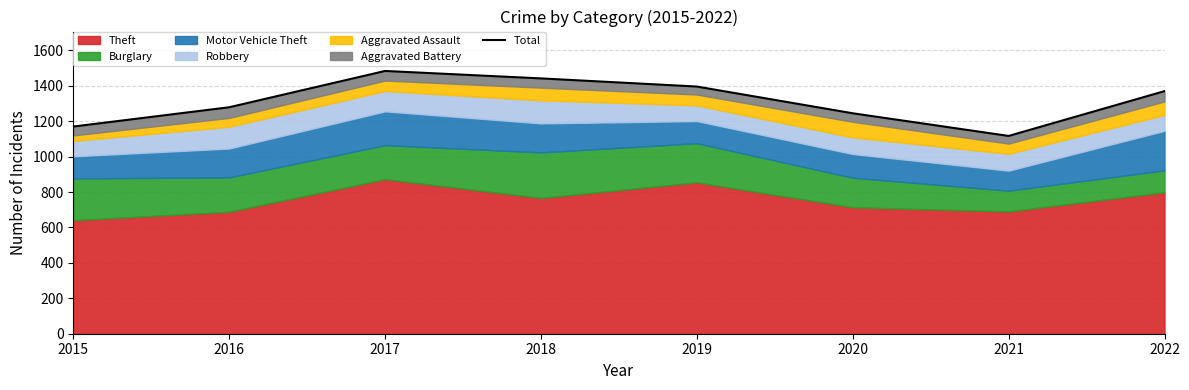

Reading left to right, list all the values displayed in this chart.

2015=1170	2016=1279	2017=1484	2018=1442	2019=1396	2020=1245	2021=1117	2022=1370